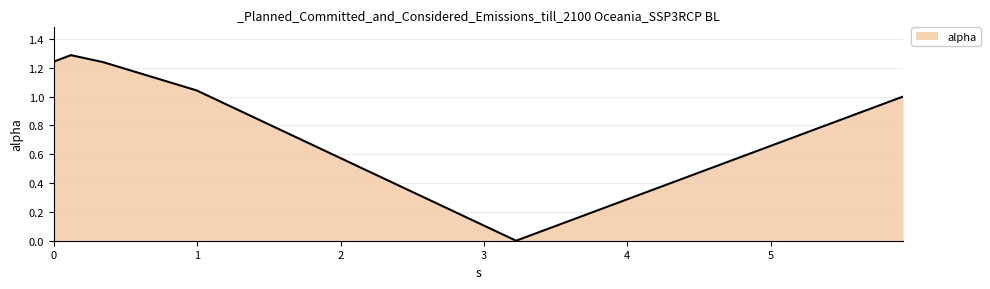

What is the maximum value shown in the chart?

1.3